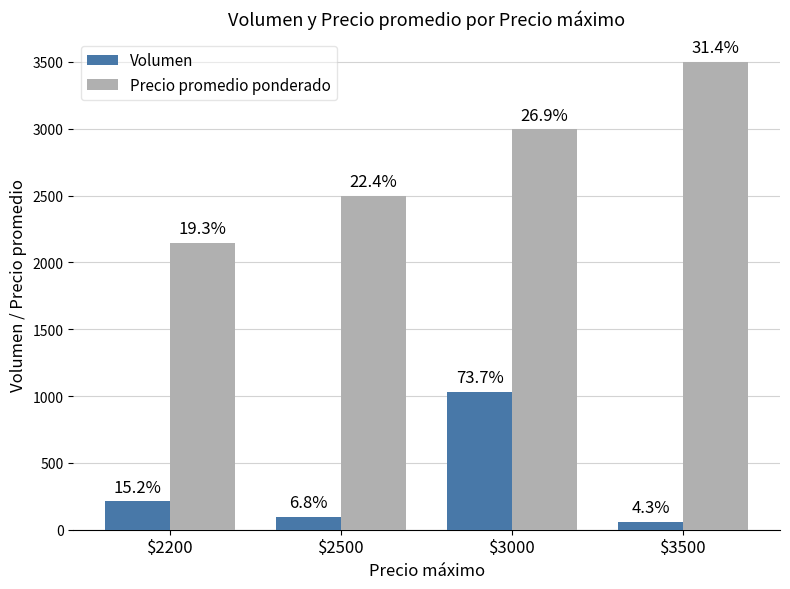

What are all the series names shown in the legend?

Volumen, Precio promedio ponderado